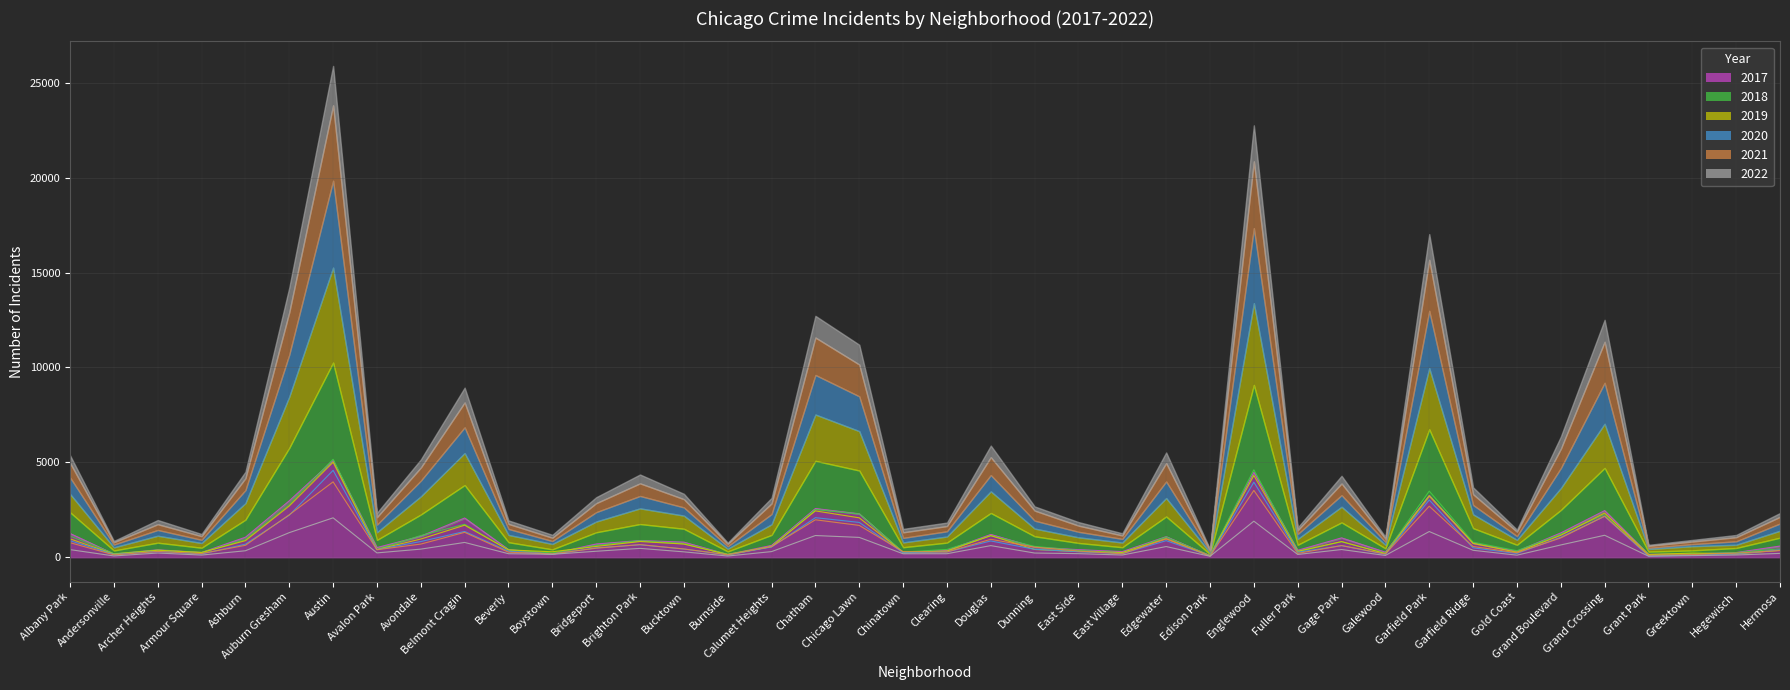

Does the chart have visible grid lines?

Yes